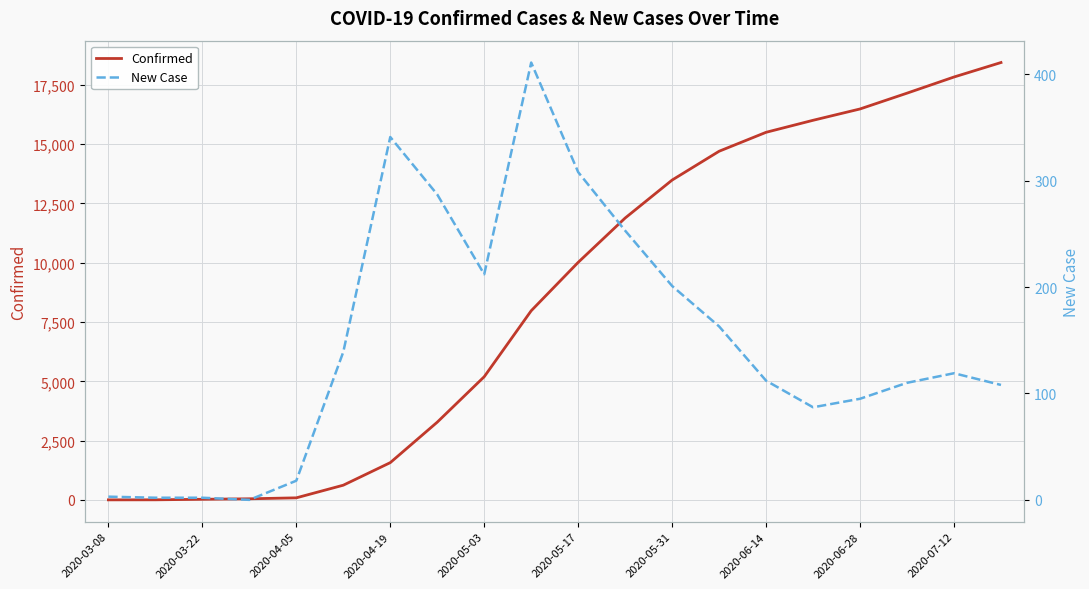

How many lines are shown in the chart?

2